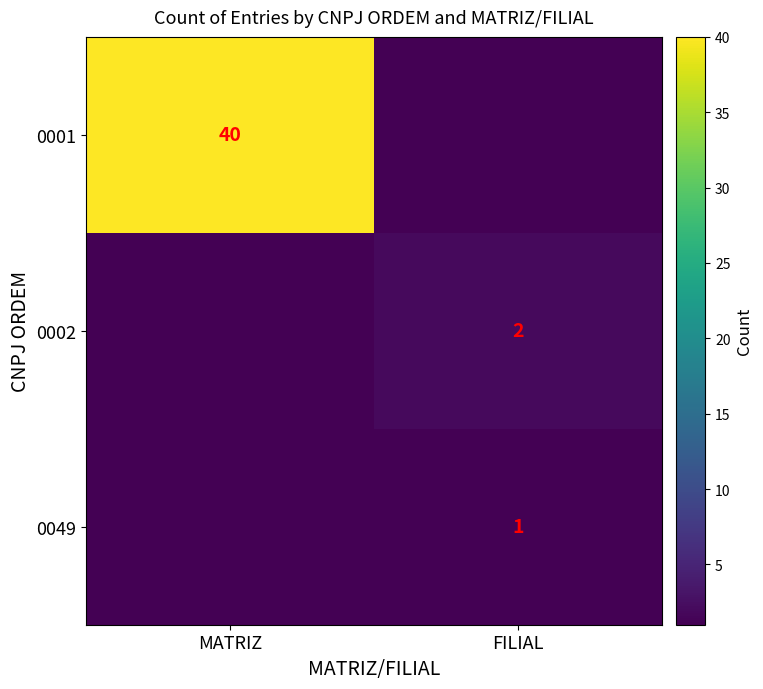

The value of 0049 at FILIAL is 1. True or false?

True